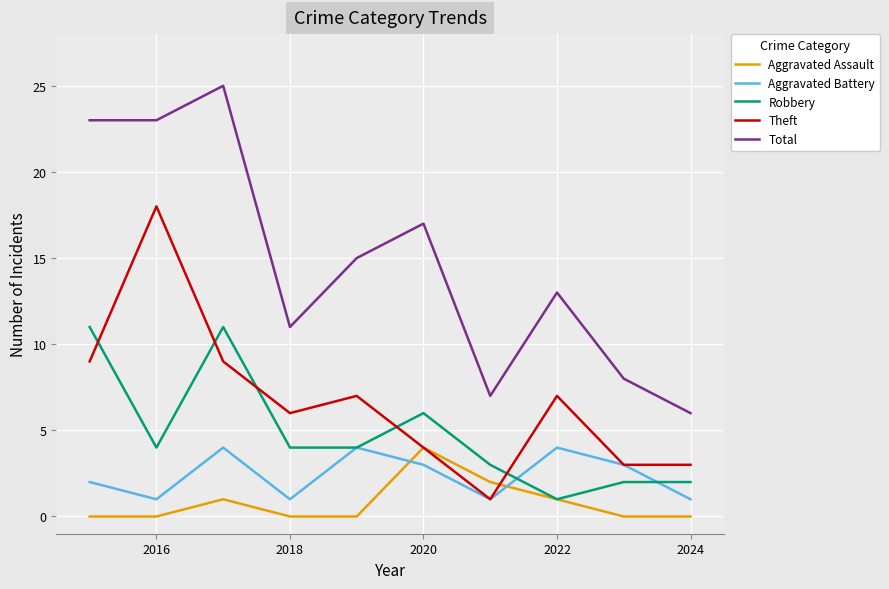

Reading right to left, what are all the values shown in this chart?

Aggravated Assault: 0	0	1	2	4	0	0	1	0	0
Aggravated Battery: 1	3	4	1	3	4	1	4	1	2
Robbery: 2	2	1	3	6	4	4	11	4	11
Theft: 3	3	7	1	4	7	6	9	18	9
Total: 6	8	13	7	17	15	11	25	23	23